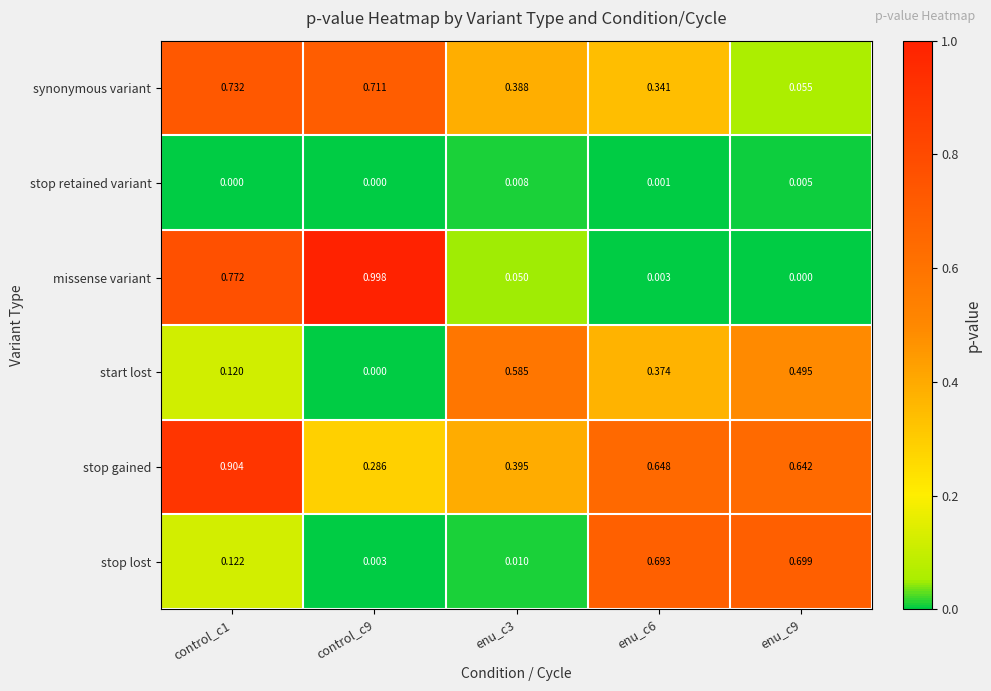

Is the value of stop retained variant at enu_c3 greater than the value of stop lost at control_c9?

Yes